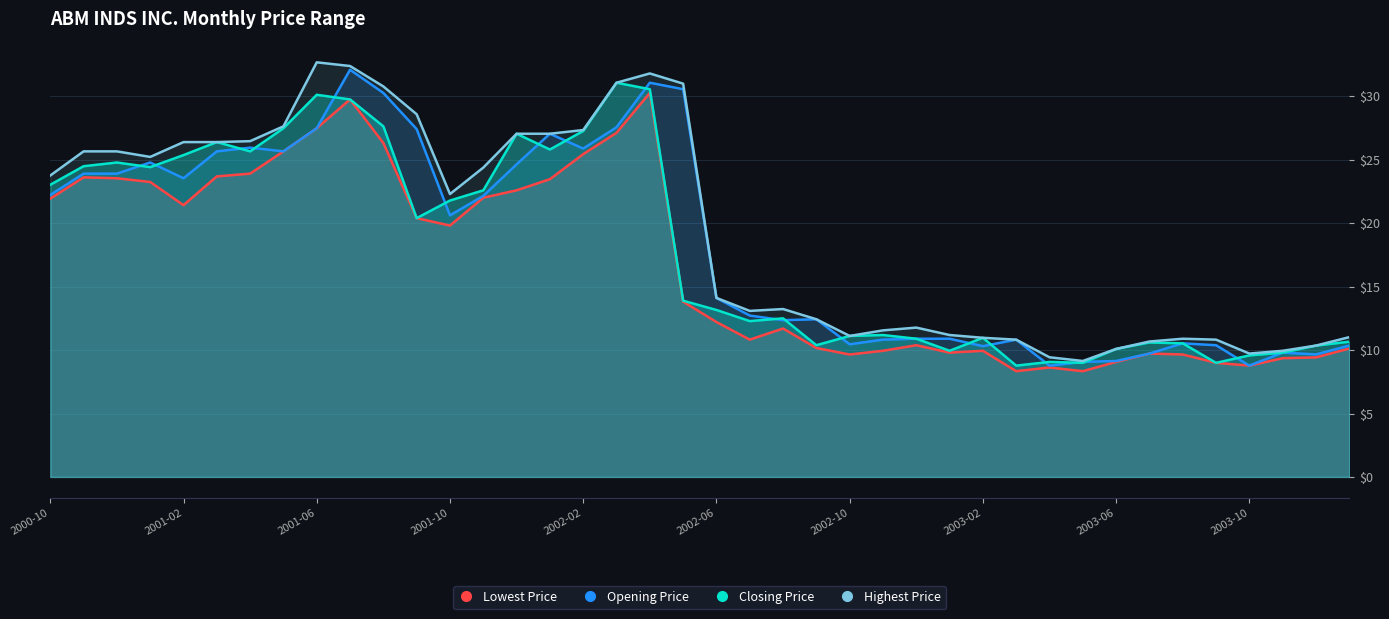

What is the maximum value shown in the chart?

32.7